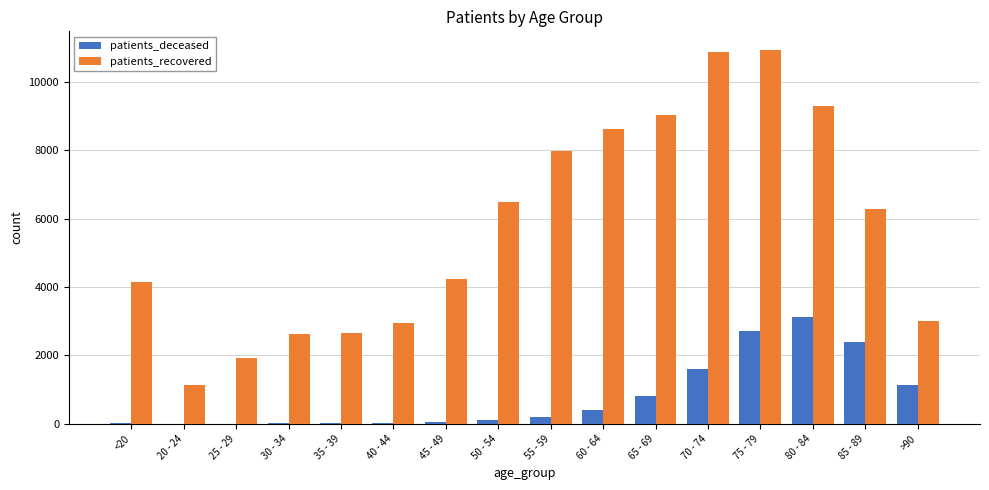

At which category is the sum across all series the highest?

75 - 79